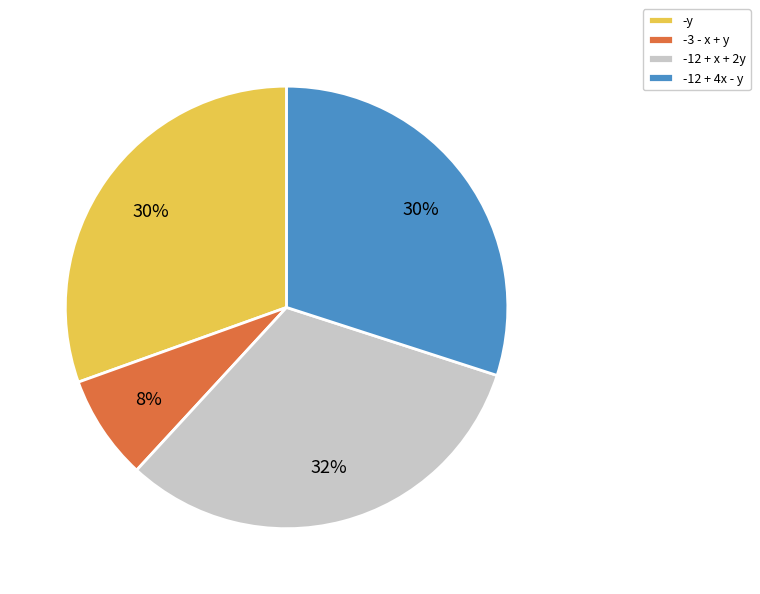

Which has a higher value, -12 + x + 2y or -3 - x + y?

-12 + x + 2y